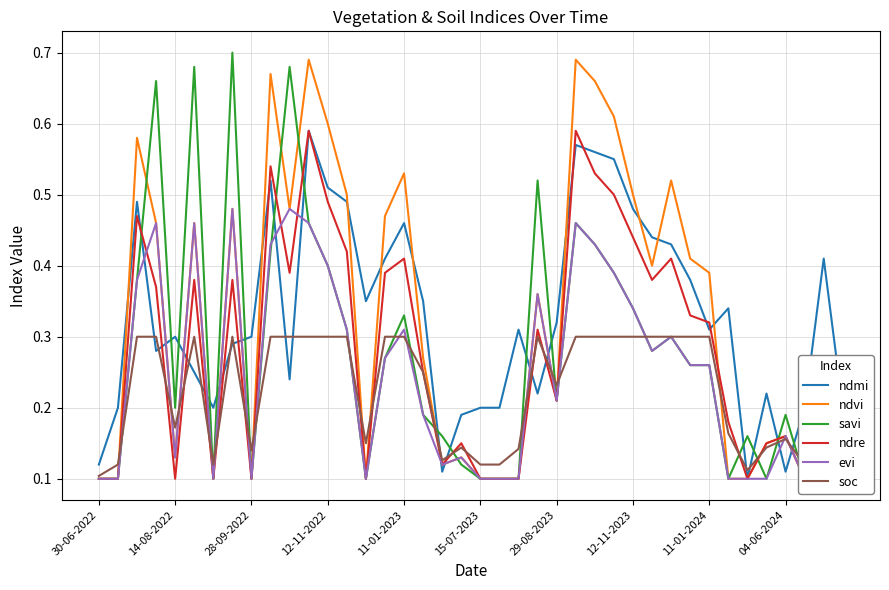

The value of ndmi at 21 is 0.3. True or false?

False